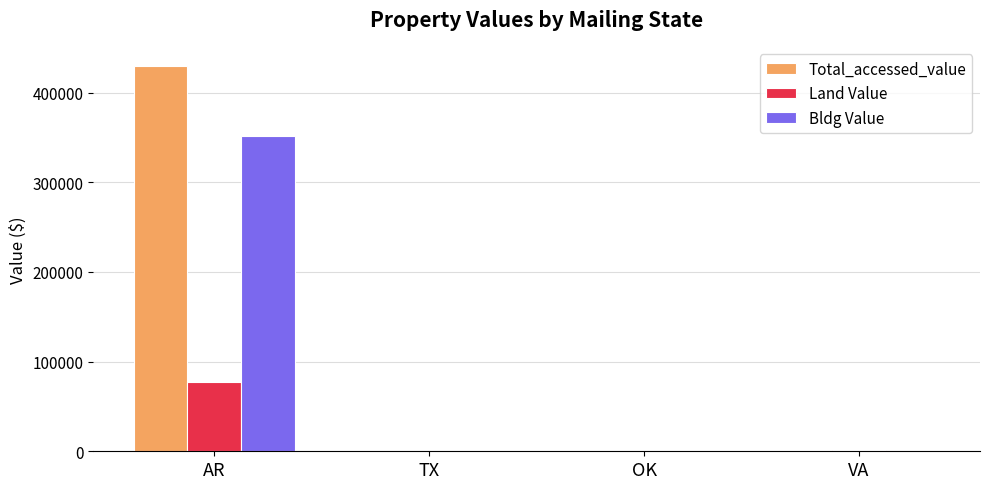

Which series changed the most between AR and OK?

Total_accessed_value